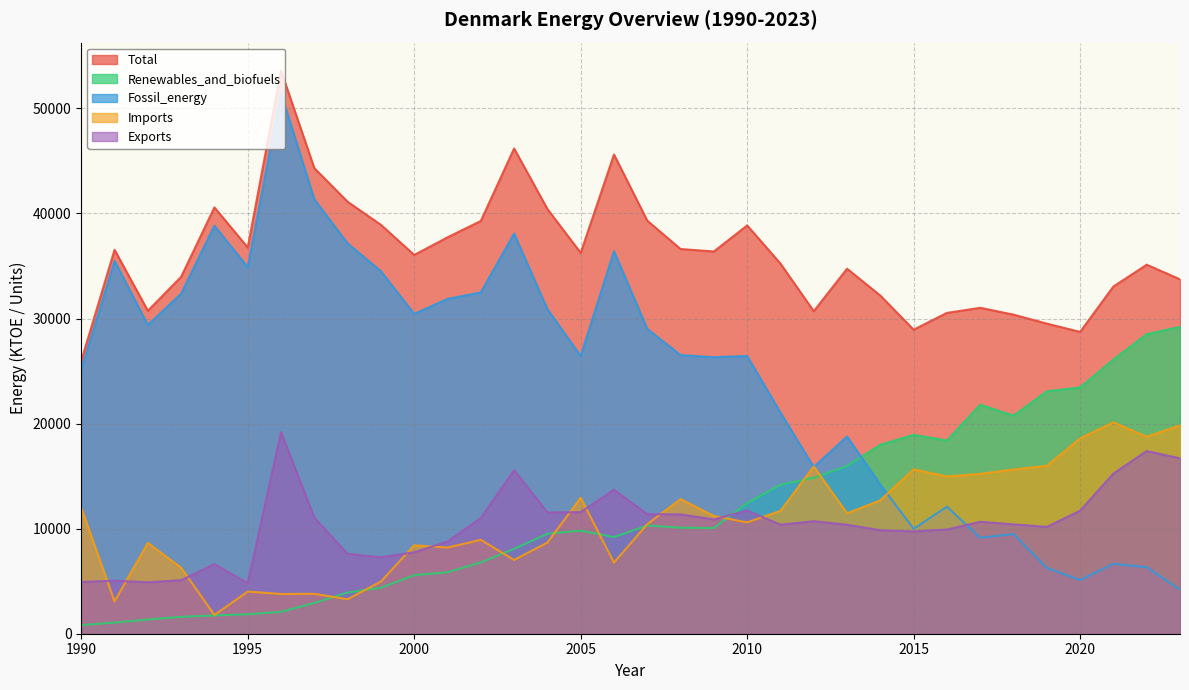

What is the sum of all Imports values?

364124.6